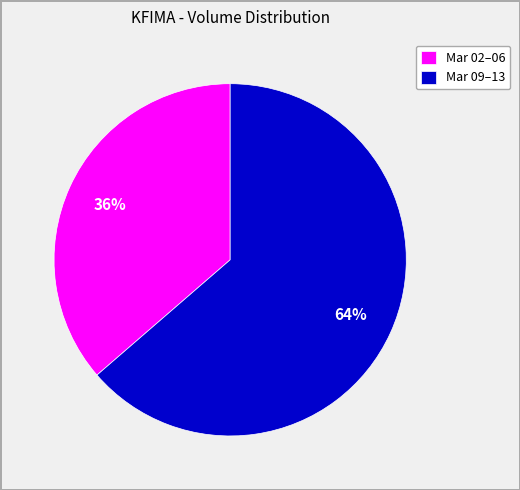

Is it true that Mar 02–06 is 36% of the pie?

True